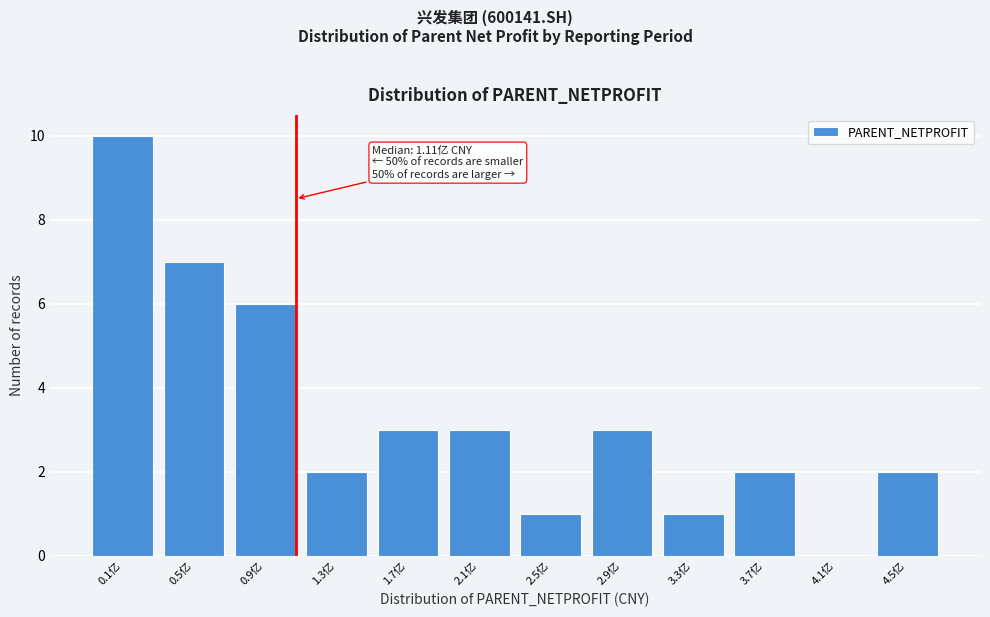

Reading left to right, transcribe all the data shown in this chart.

0.1亿=10	0.5亿=7	0.9亿=6	1.3亿=2	1.7亿=3	2.1亿=3	2.5亿=1	2.9亿=3	3.3亿=1	3.7亿=2	4.1亿=0	4.5亿=2